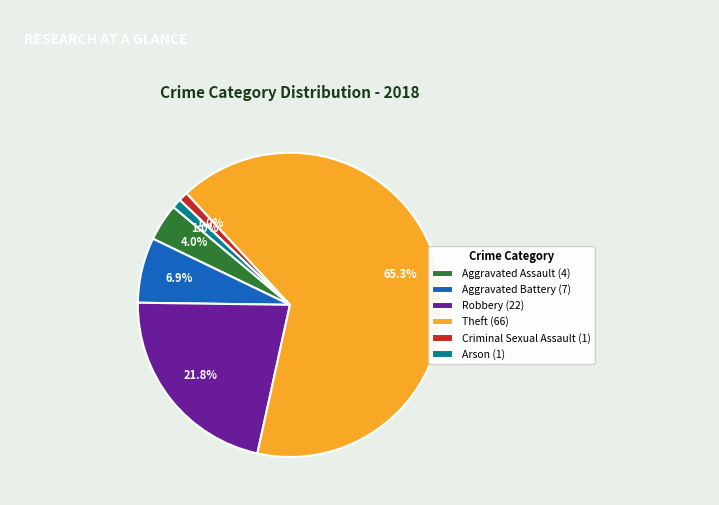

Do Criminal Sexual Assault and Aggravated Battery together represent more than half of the pie?

No